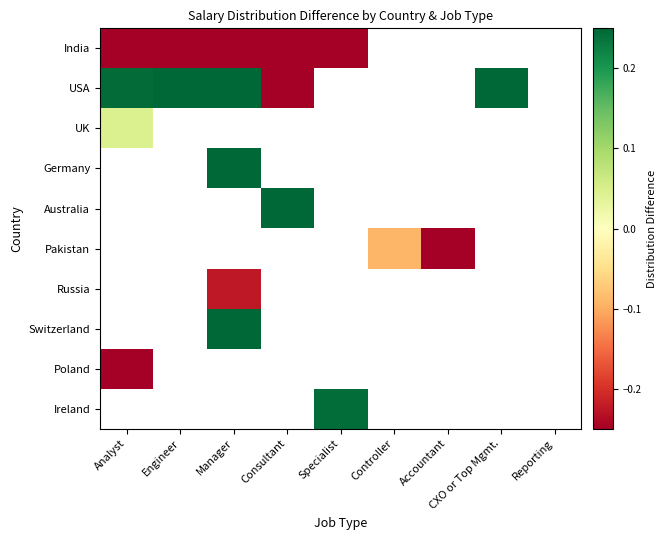

Is the value of Poland at Accountant greater than the value of UK at CXO or Top Mgmt.?

No